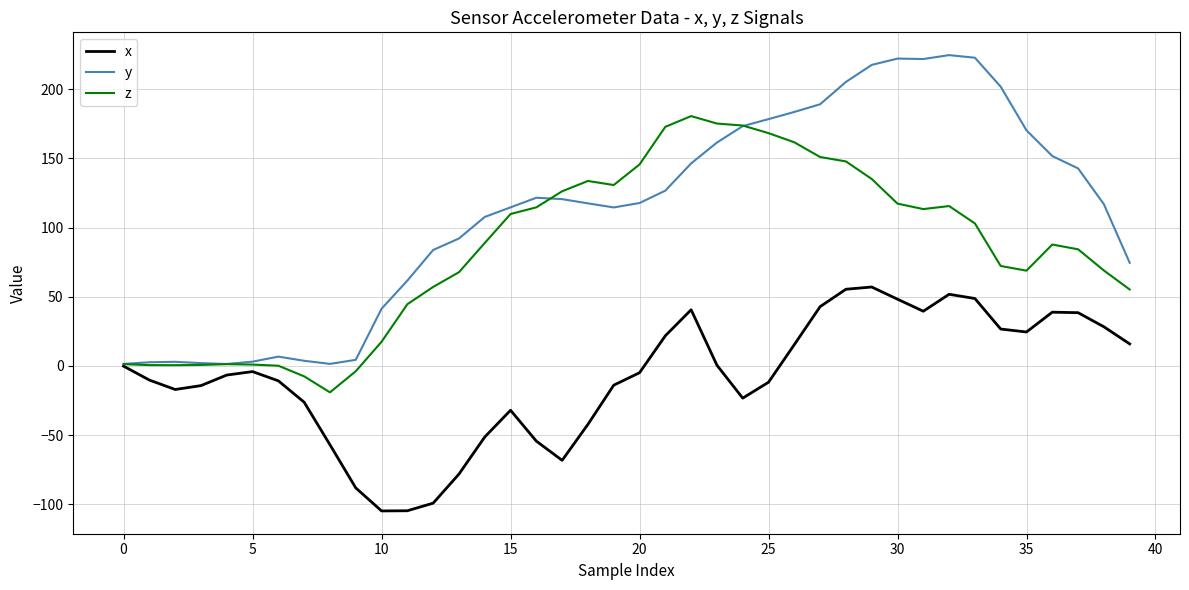

List the series in order of their peak value, highest first.

y, z, x